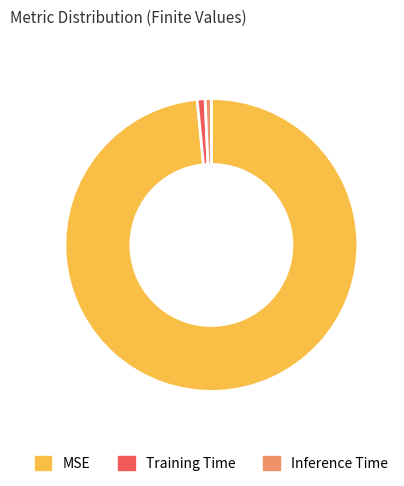

Is the sum of MSE and Inference Time greater than half?

Yes